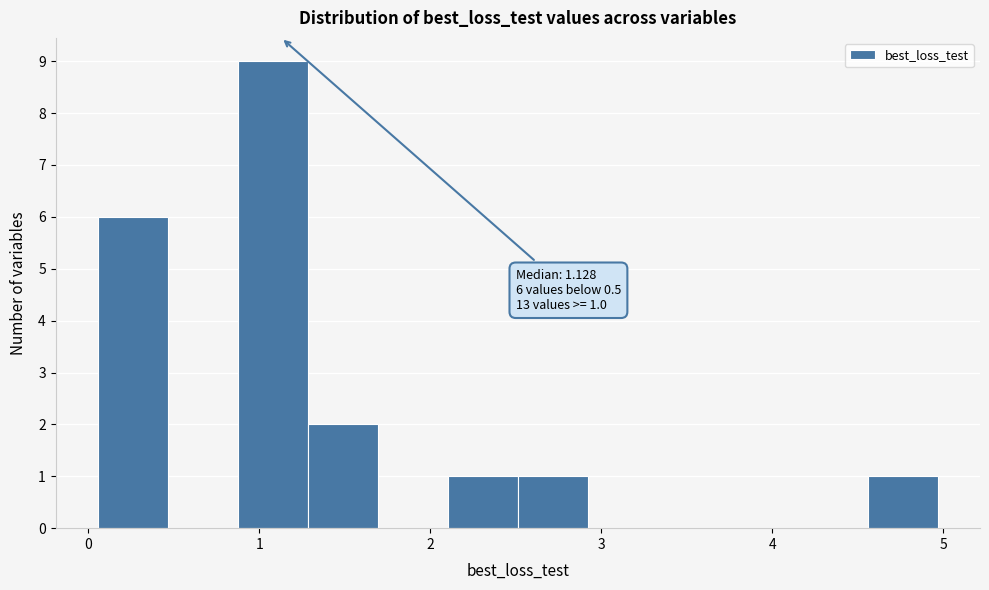

Which range on the x-axis has the tallest bar?

0.9 to 1.3